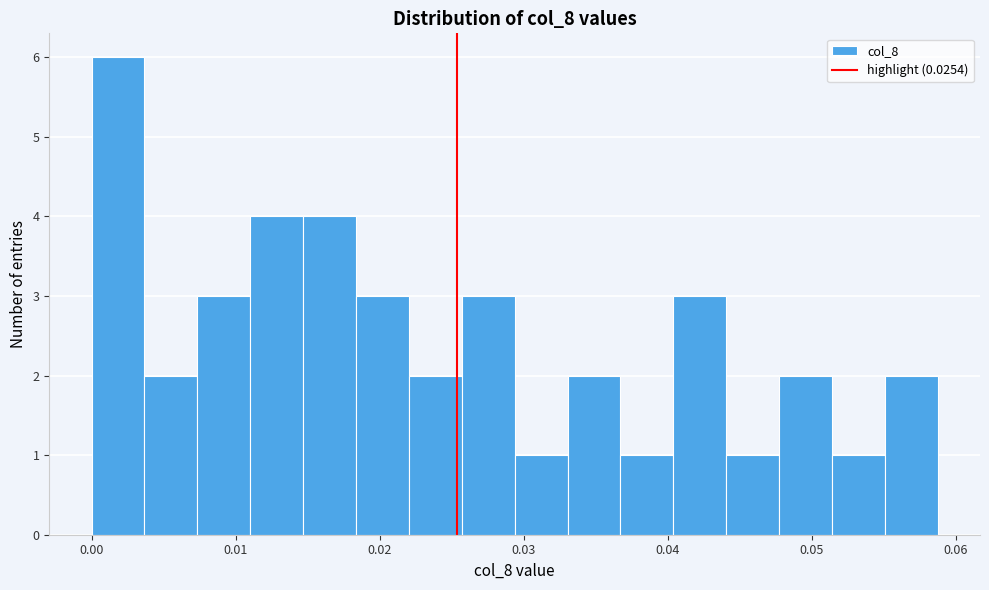

Read against the x-axis, roughly where is the centre of the tallest bar?

0.002